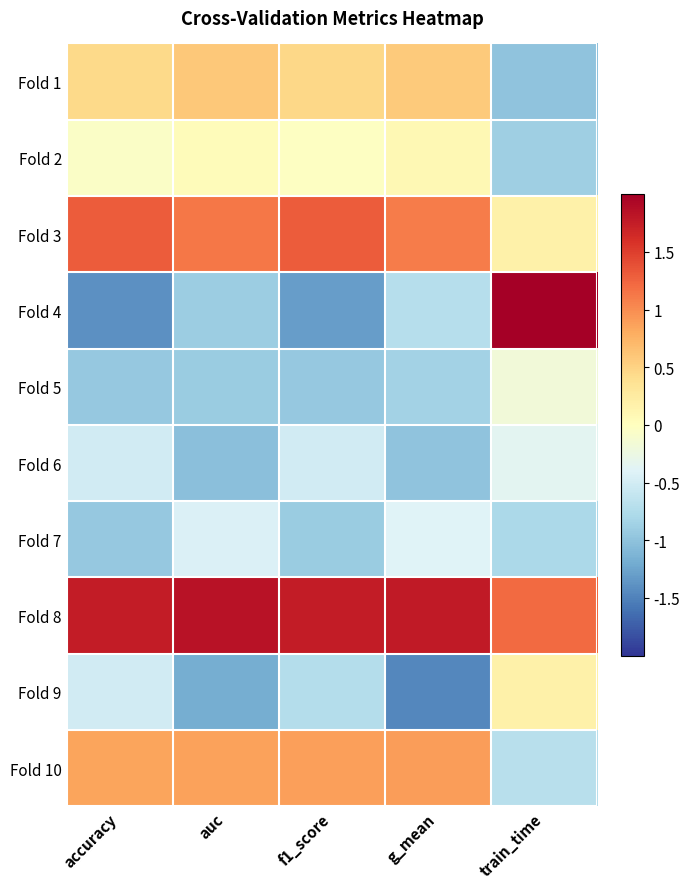

Which label corresponds to the largest value in the chart?

train_time